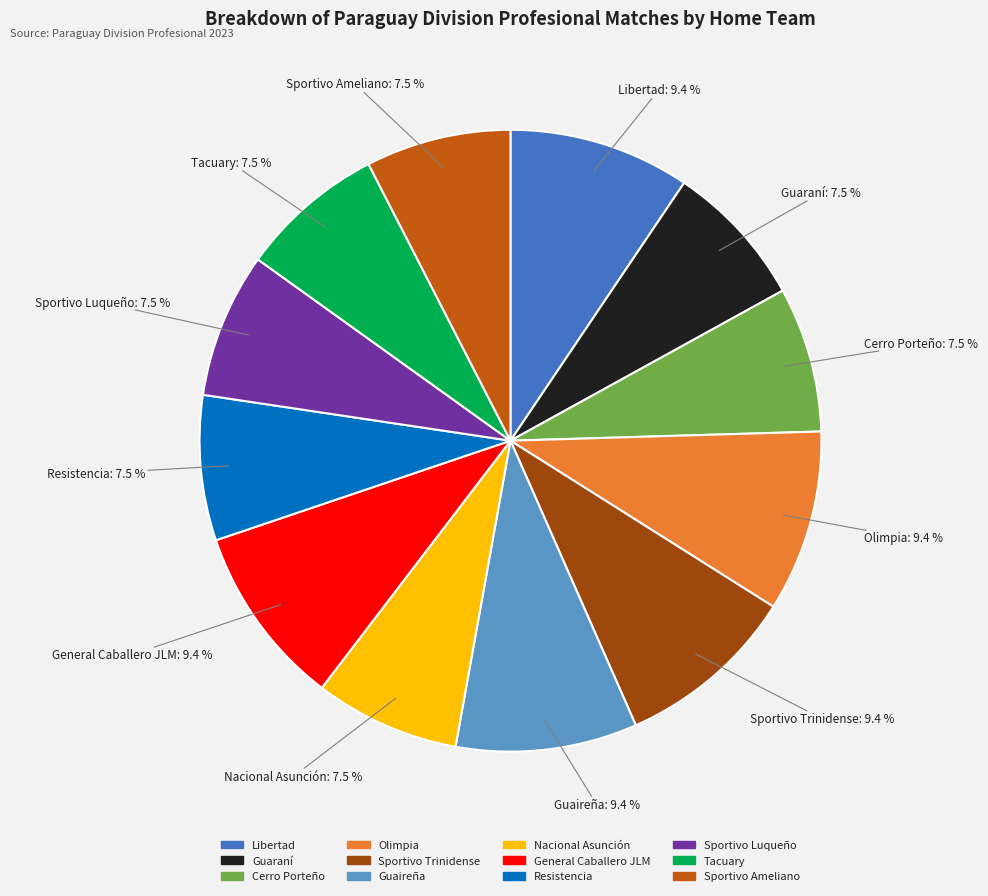

To the nearest percent, what percentage of the pie is Guaireña?

9%